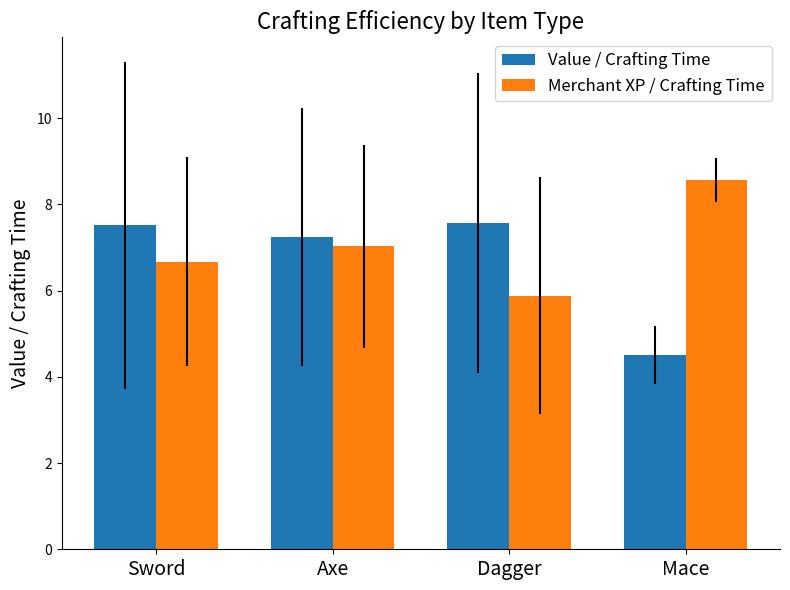

What is the value of the Value / Crafting Time bar at the 3rd from the left?

7.6